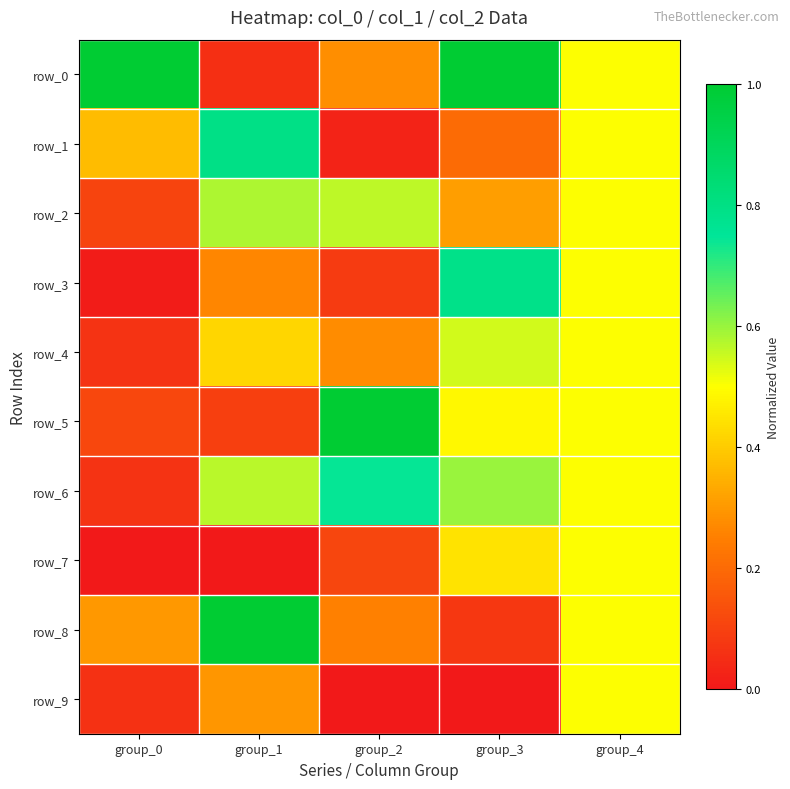

Reading left to right, what are all the values shown in this chart?

row_0: 1.0	0.1	0.3	1.0	0.5
row_1: 0.4	0.8	0.0	0.2	0.5
row_2: 0.1	0.6	0.6	0.3	0.5
row_3: 0.0	0.3	0.1	0.8	0.5
row_4: 0.1	0.4	0.3	0.5	0.5
row_5: 0.1	0.1	1.0	0.5	0.5
row_6: 0.1	0.6	0.7	0.6	0.5
row_7: 0.0	0.0	0.1	0.4	0.5
row_8: 0.3	1.0	0.3	0.1	0.5
row_9: 0.1	0.3	0.0	0.0	0.5